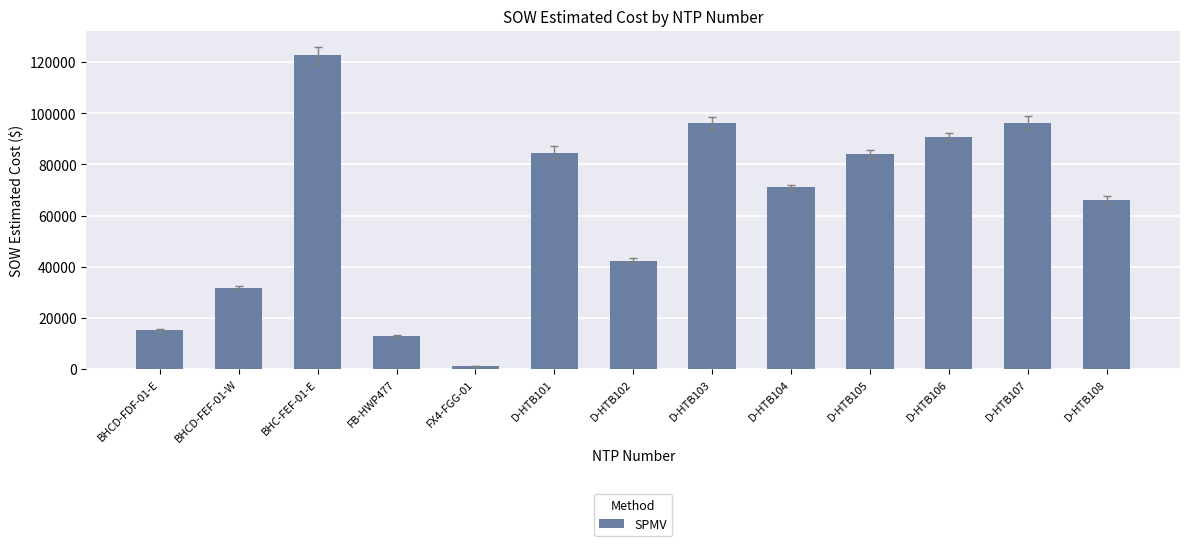

How many bars are there in total?

13